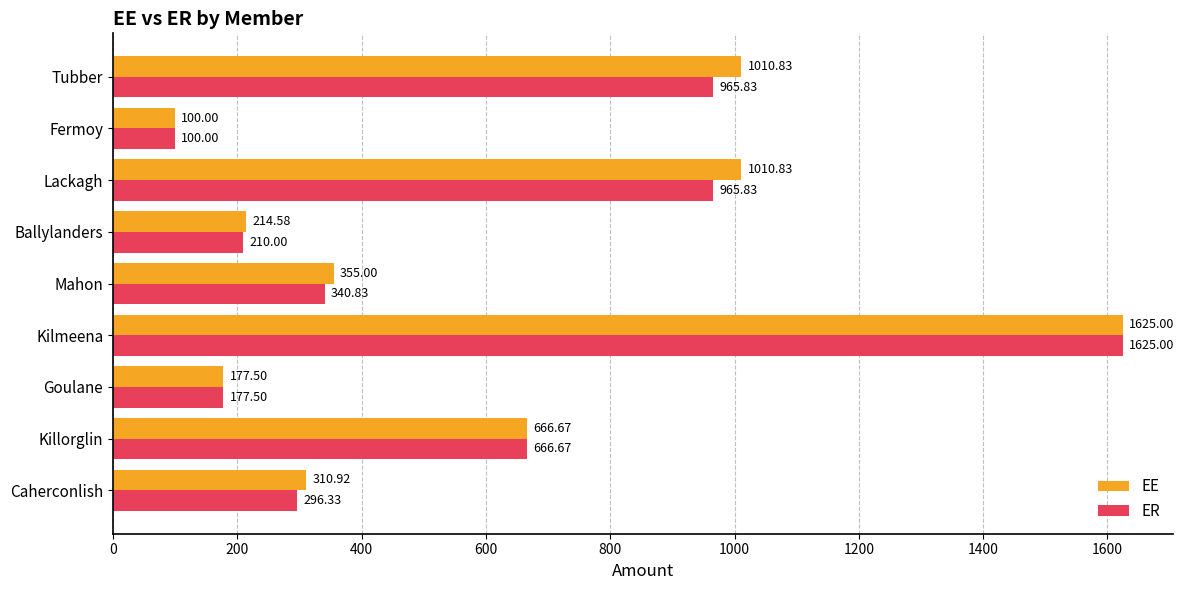

List the series in order of their overall mean, highest first.

EE, ER